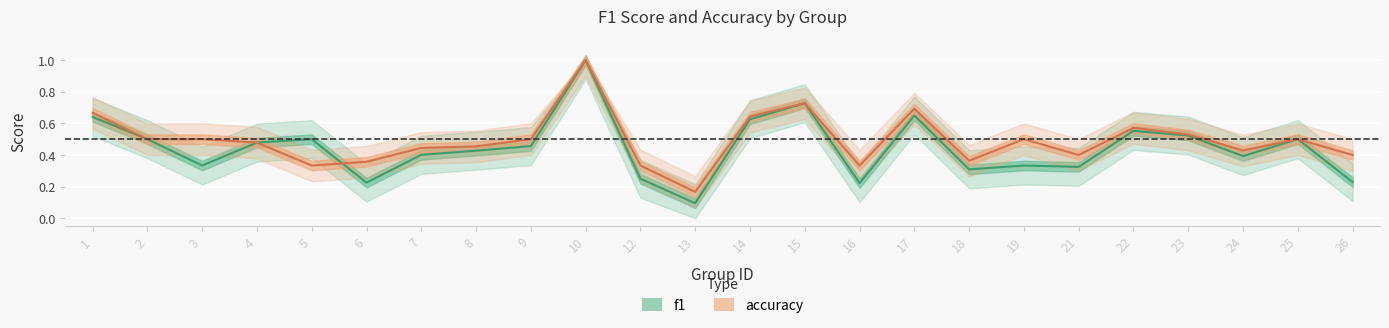

Rank the series at 3 from lowest to highest value.

f1, accuracy